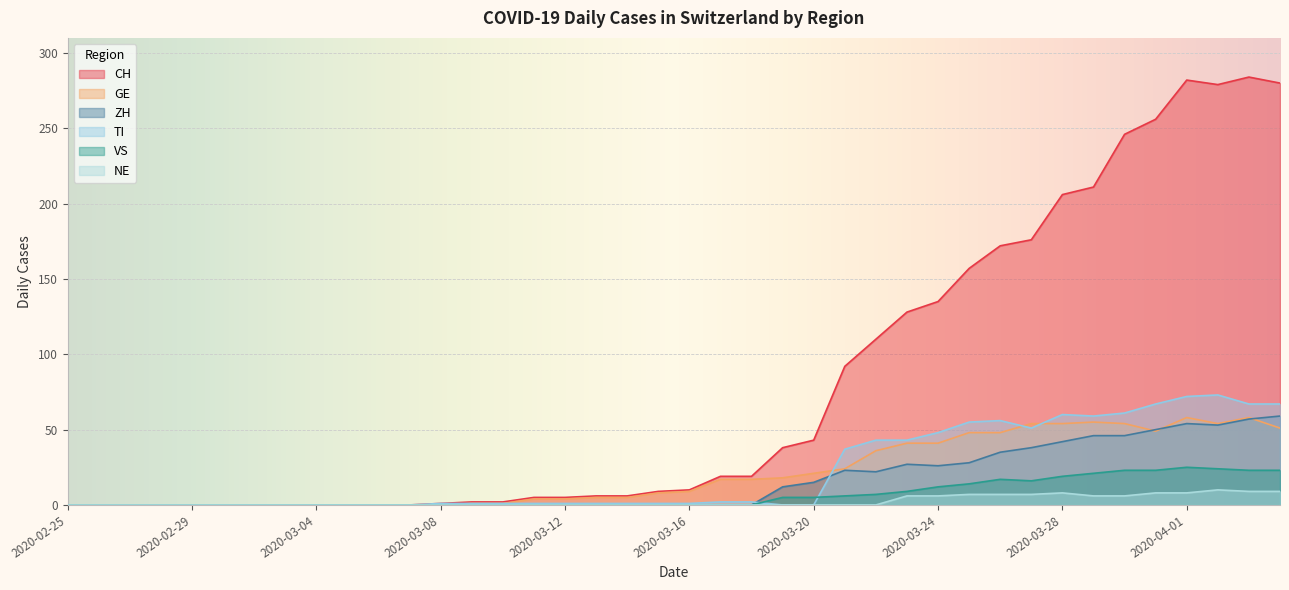

Where is ZH nearest to the value 29?

2020-03-25